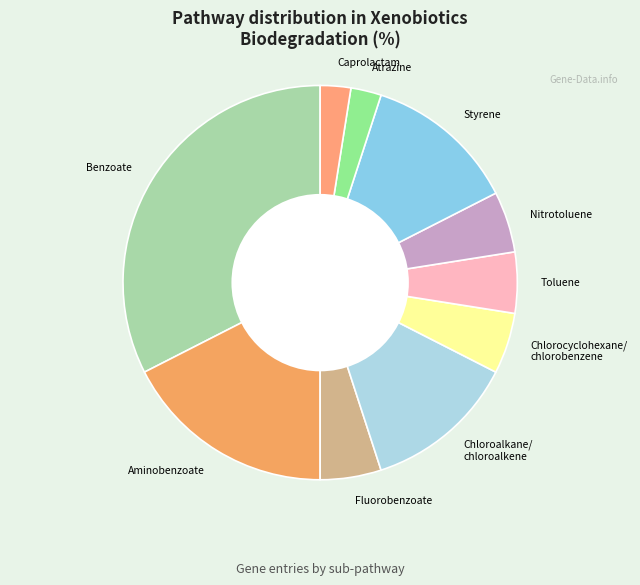

What is the largest slice in the pie chart?

Benzoate